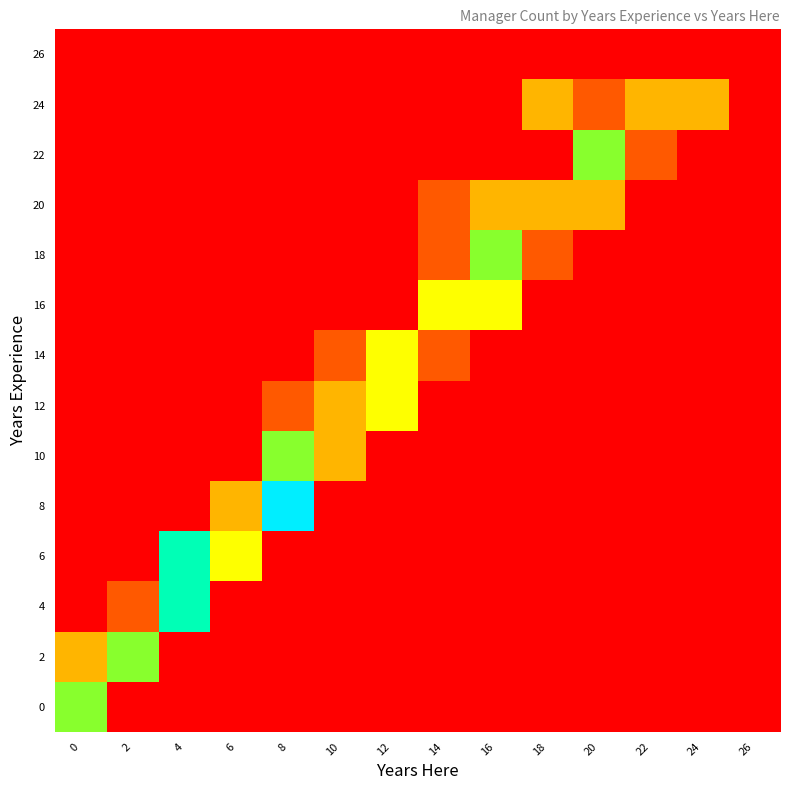

List the series in order of their peak value, highest first.

8, 4, 6, 0, 2, 10, 18, 22, 12, 14, 16, 20, 24, 26